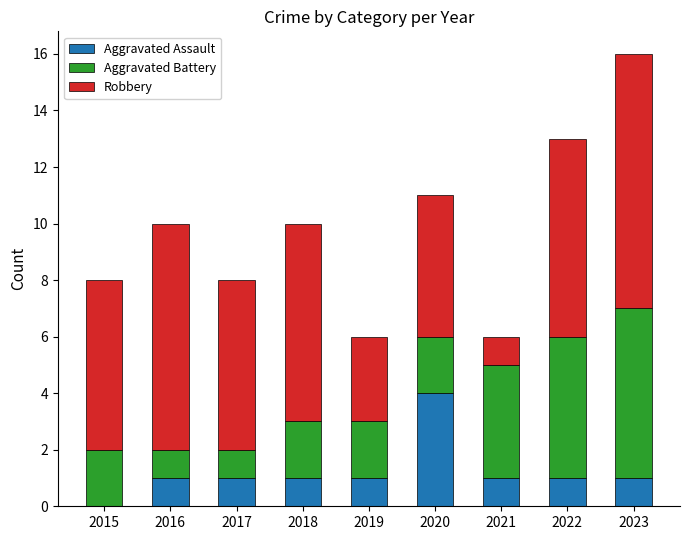

At which label does Aggravated Assault reach its peak?

2020